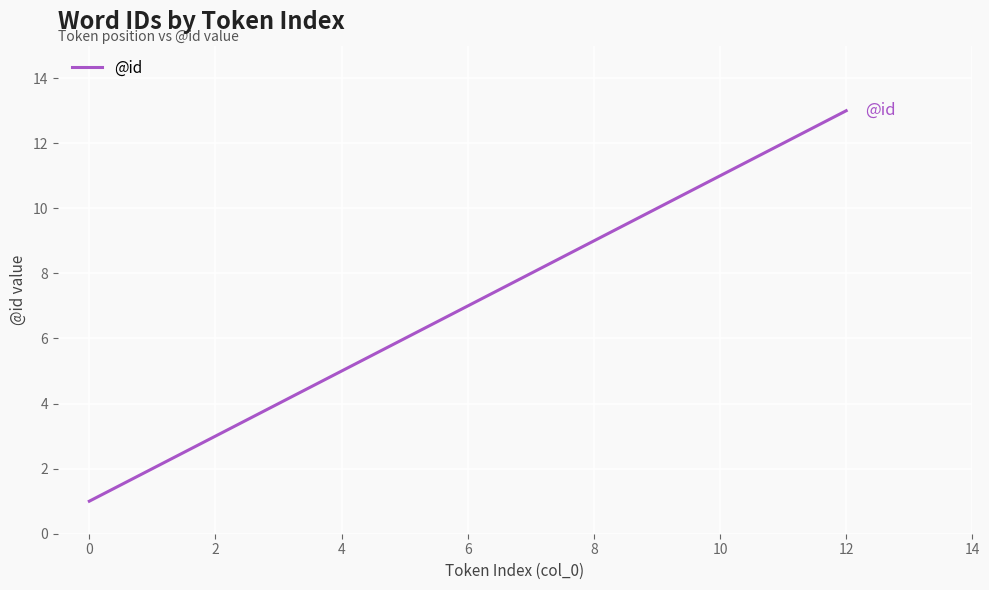

What is the difference between the maximum and minimum values?

12